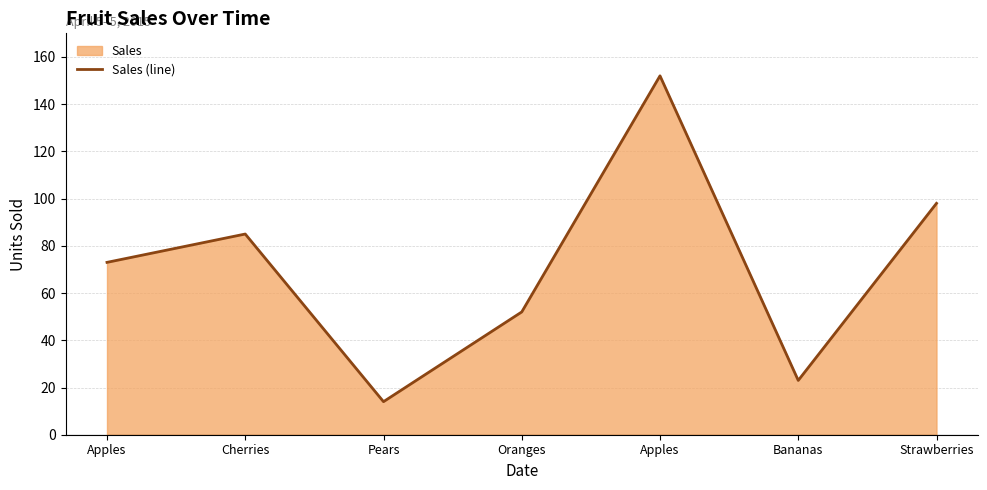

The chart shows a value of 98 at Strawberries. True or false?

True